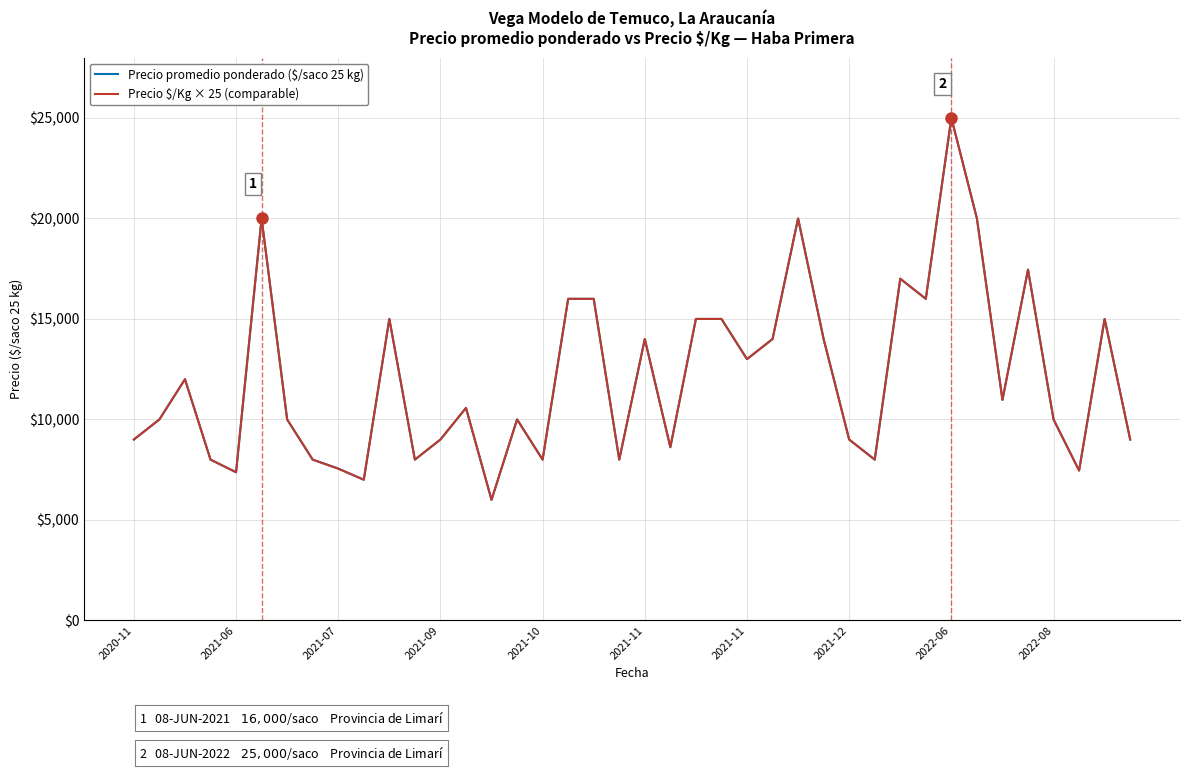

What is the lowest value of the Precio promedio ponderado ($/saco 25 kg) series?

6000